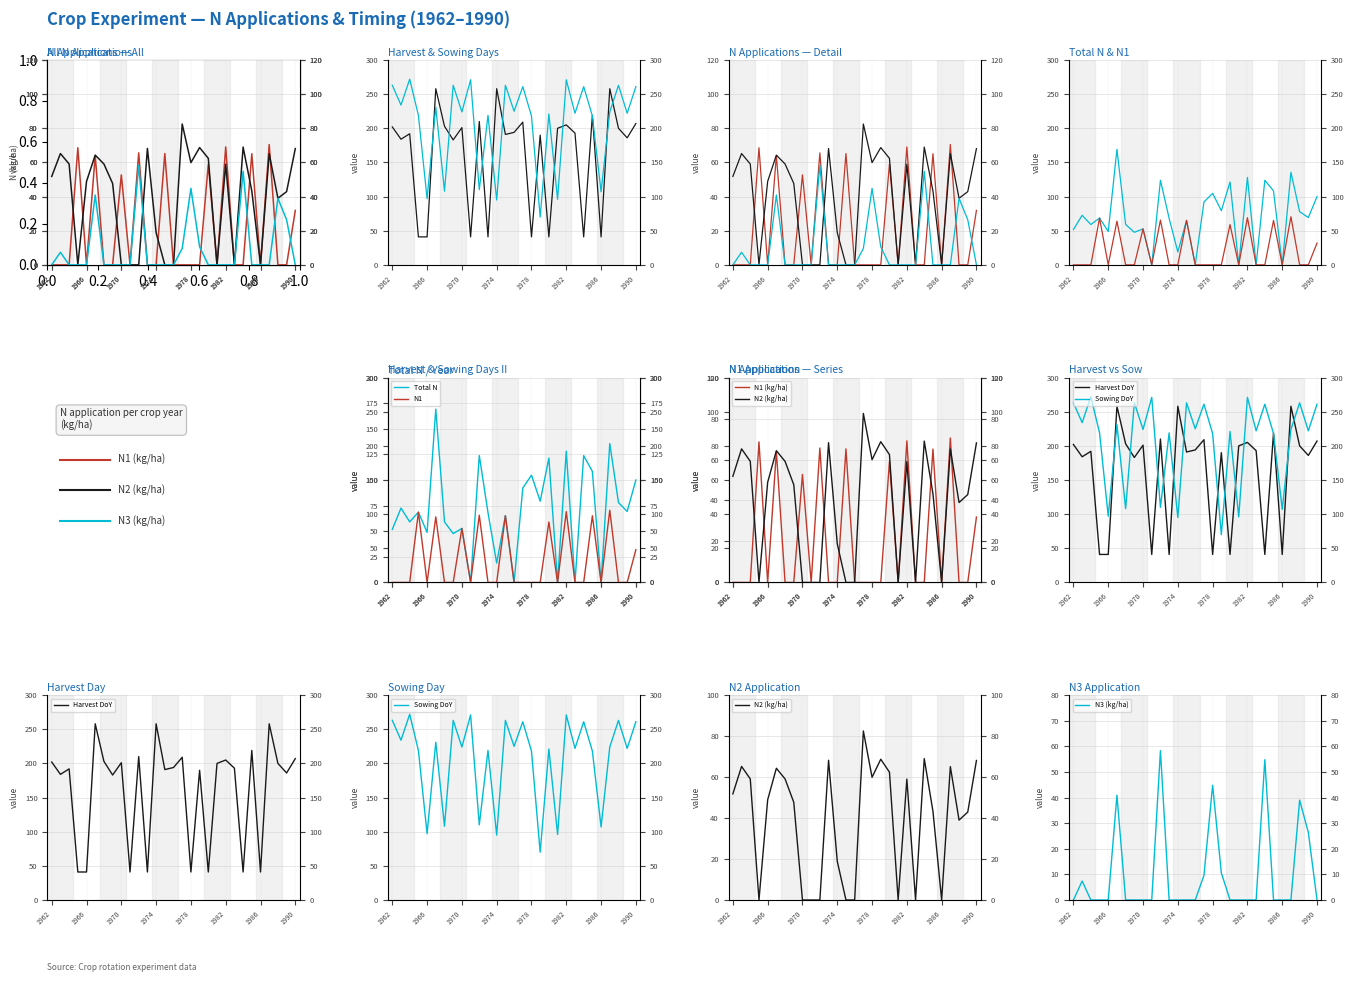

What is the value of the N1 (kg/ha) point at the 4th from the left?

68.6